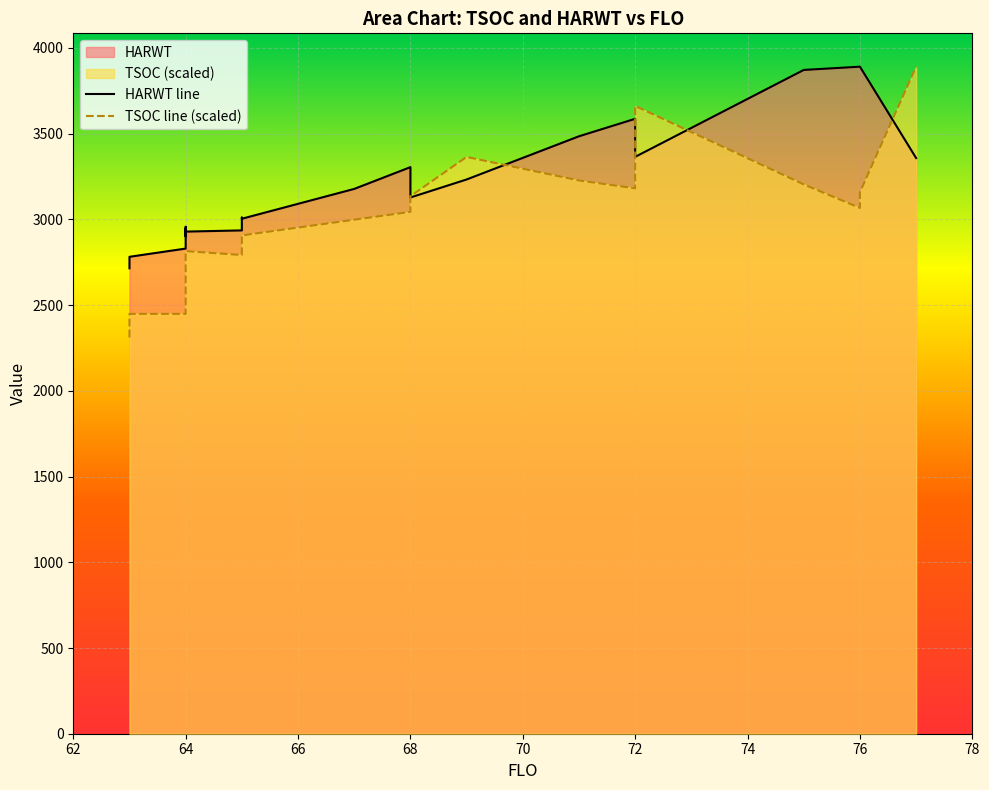

In TSOC line (scaled), how many points are lower than both neighbors (excluding endpoints)?

2